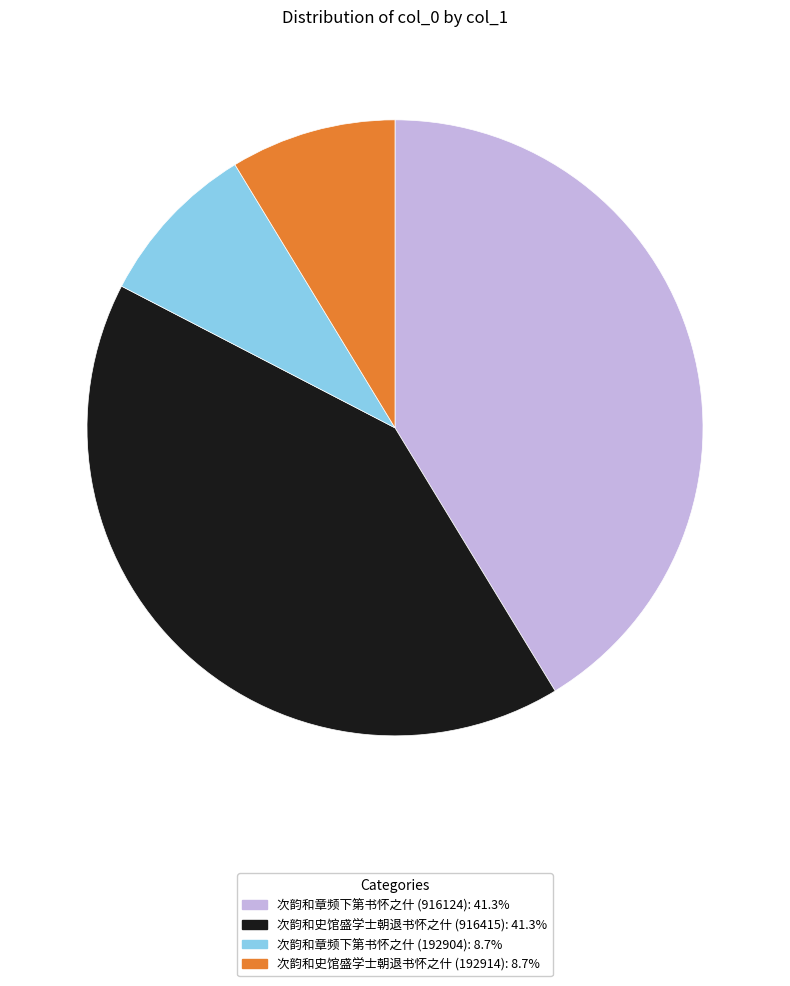

What is the ratio of the value at 次韵和史馆盛学士朝退书怀之什 (916415): 41.3% to the value at 次韵和章频下第书怀之什 (192904): 8.7%?

4.8